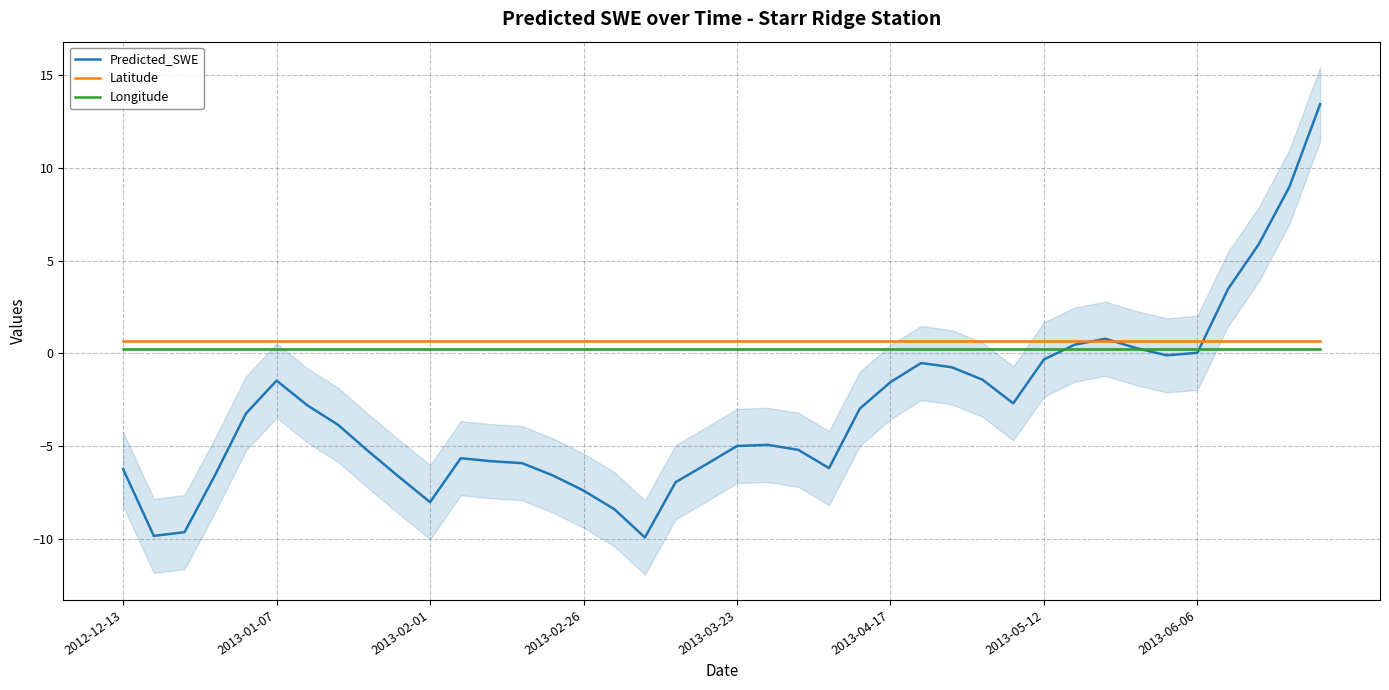

True or false: Latitude has more than 1 interior local peaks.

False